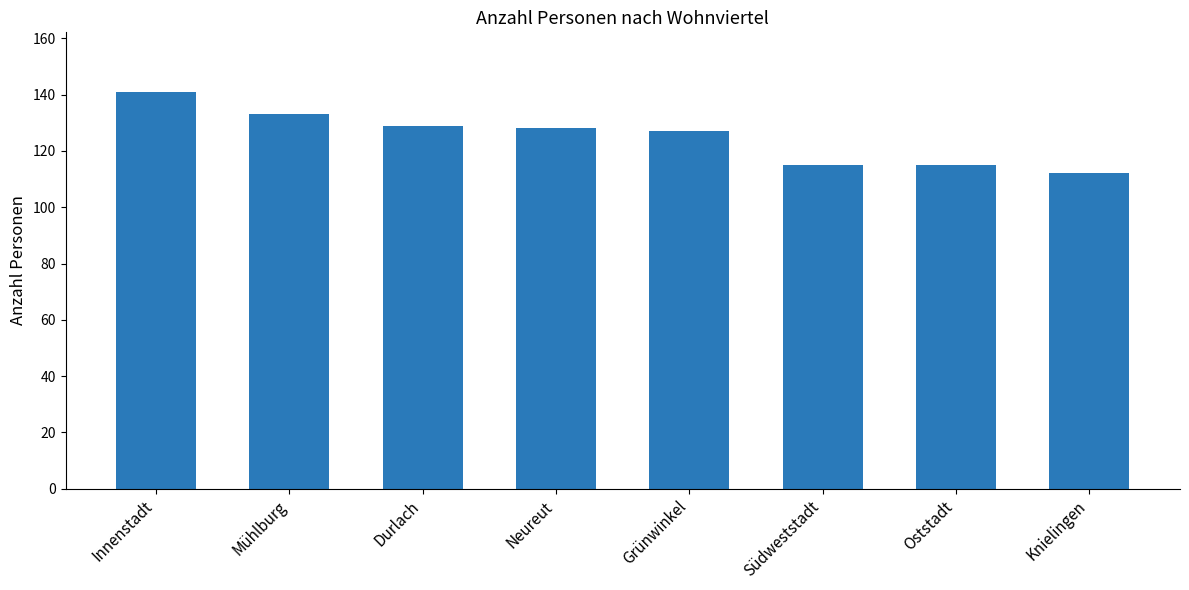

How many values are below 128?

4